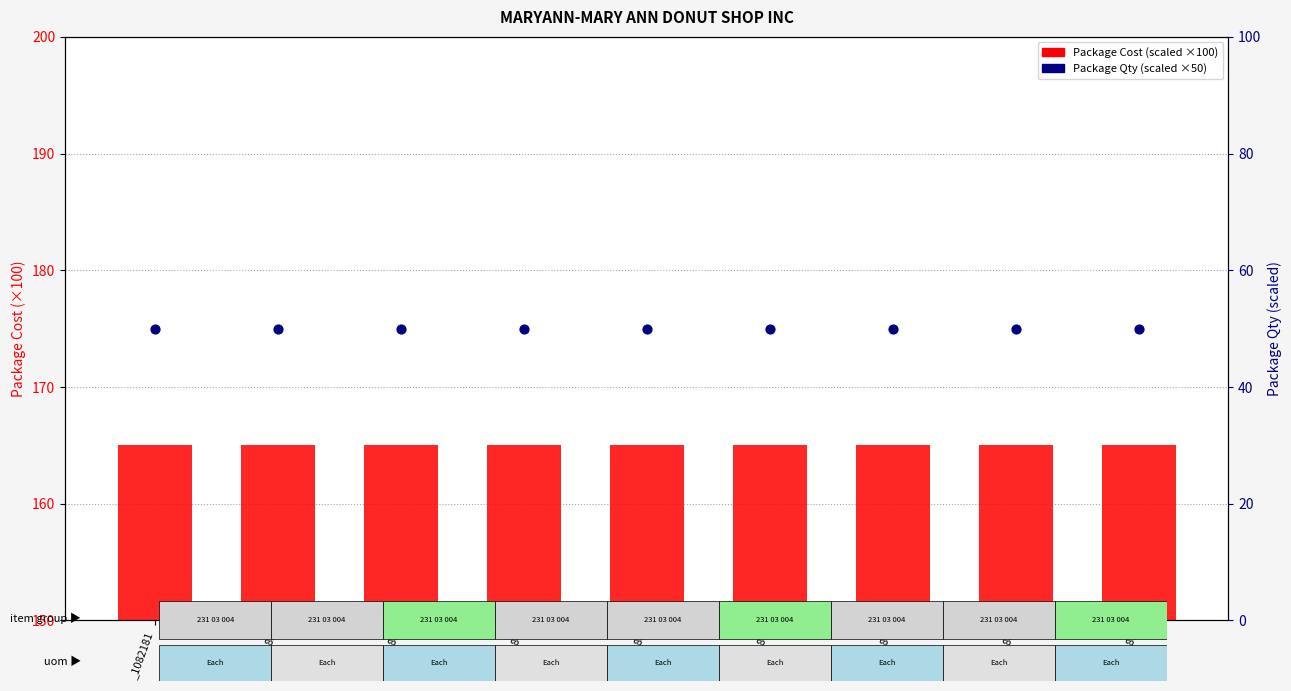

What are all the series names shown in the legend?

Package Cost (scaled), Package Qty (scaled)